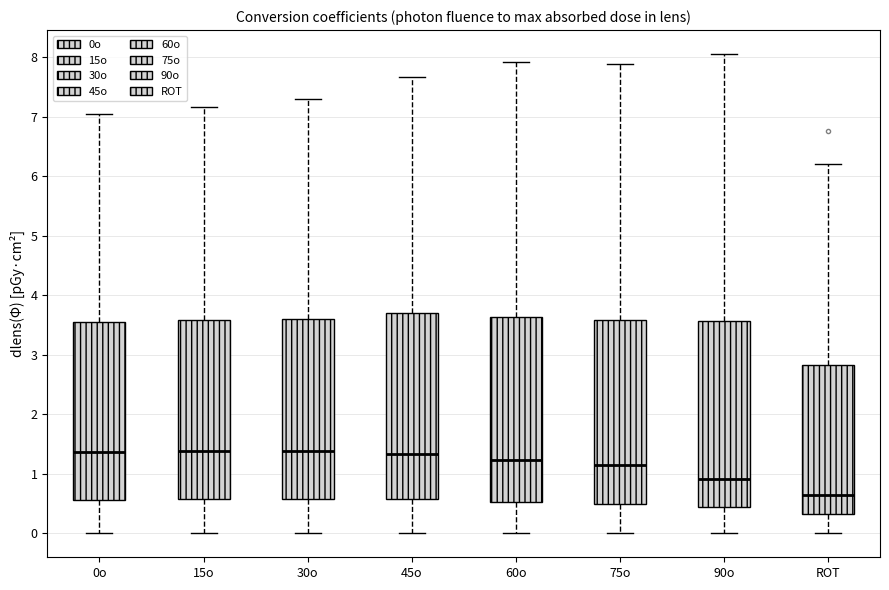

Where is the lower edge of the box for ROT on the y-axis? The values are not printed on the chart, so give them approximately, as read against the axis.

0.3